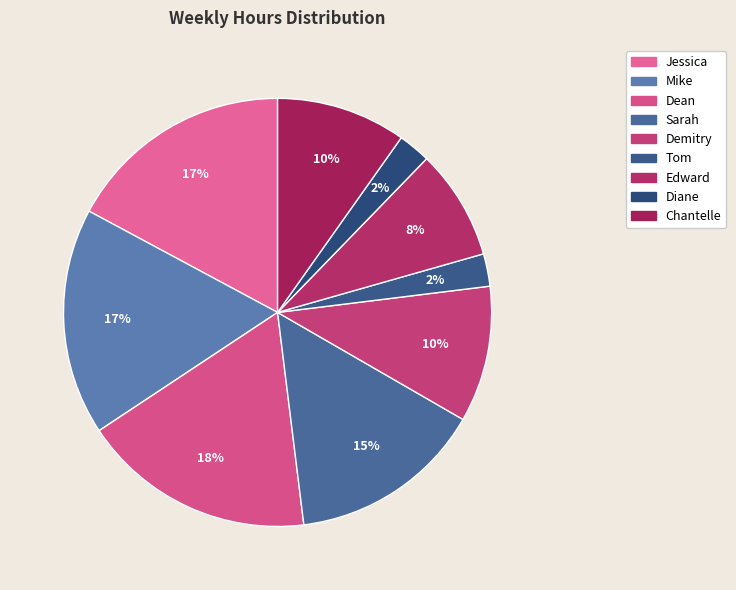

Count the number of slices in the pie.

9